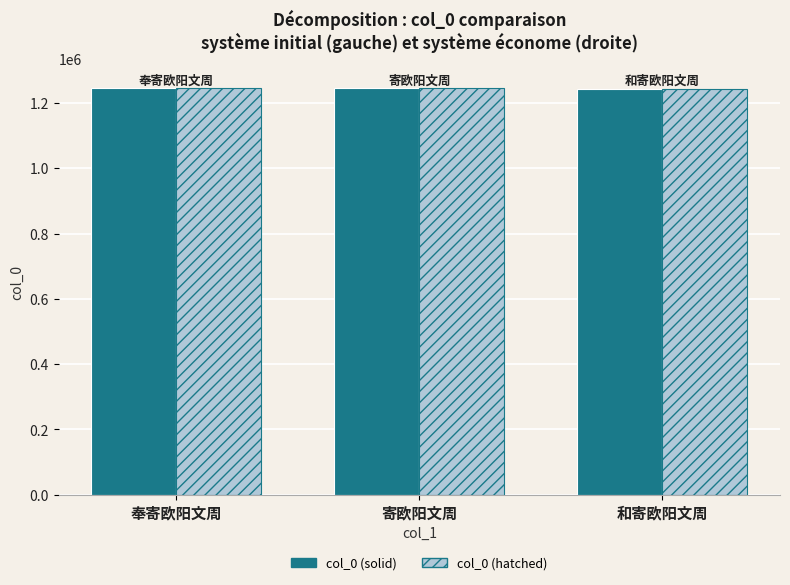

What is the total value across all series at 和寄欧阳文周?

2488566